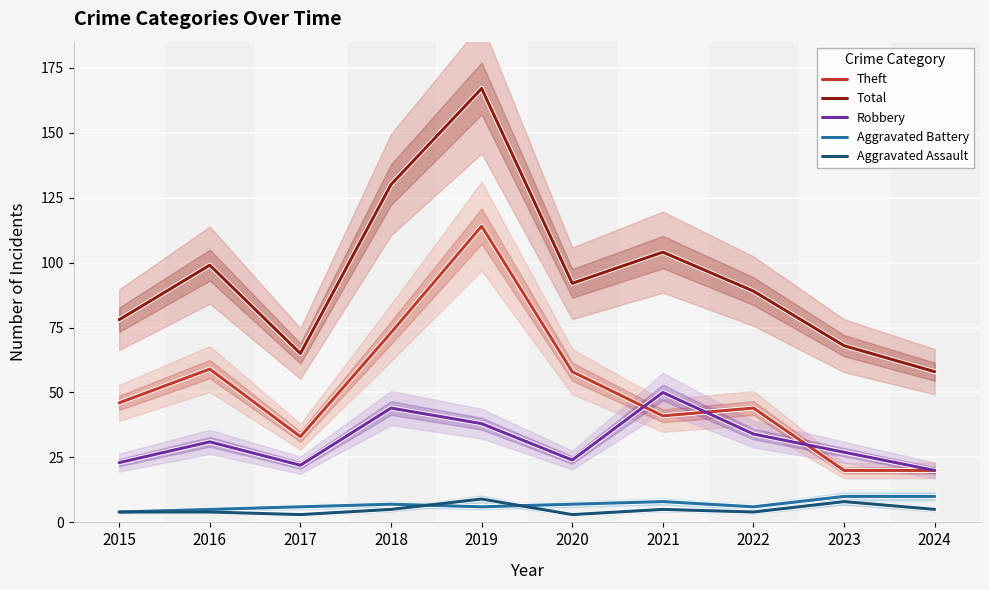

Is the value of Total at 2015 greater than the value of Aggravated Battery at 2022?

Yes